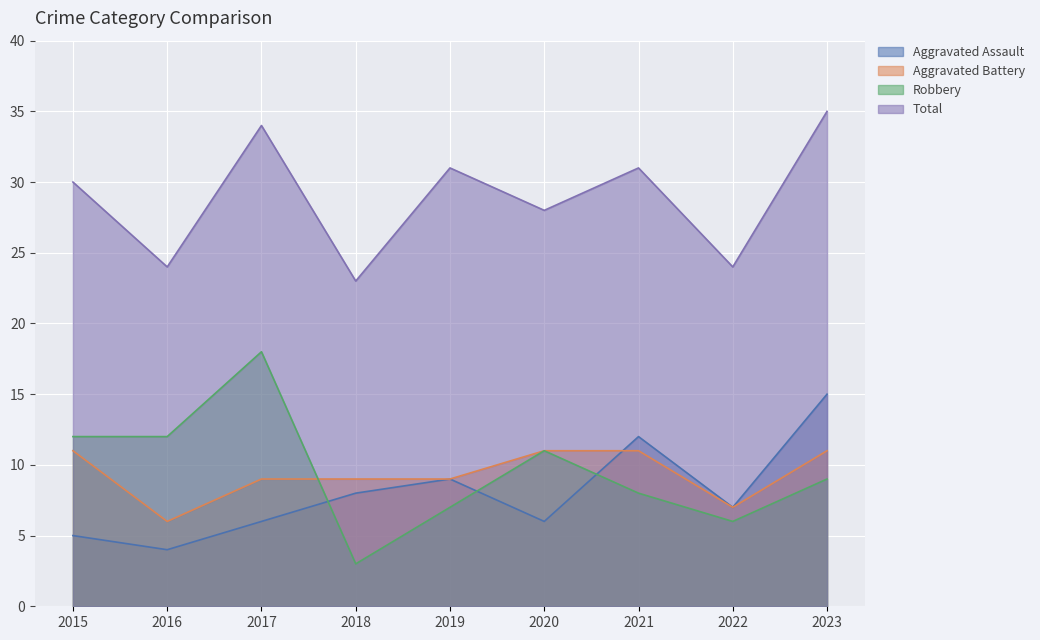

Reading right to left, extract all data points from this chart.

Aggravated Assault: 2023=15	2022=7	2021=12	2020=6	2019=9	2018=8	2017=6	2016=4	2015=5
Aggravated Battery: 2023=11	2022=7	2021=11	2020=11	2019=9	2018=9	2017=9	2016=6	2015=11
Robbery: 2023=9	2022=6	2021=8	2020=11	2019=7	2018=3	2017=18	2016=12	2015=12
Total: 2023=35	2022=24	2021=31	2020=28	2019=31	2018=23	2017=34	2016=24	2015=30